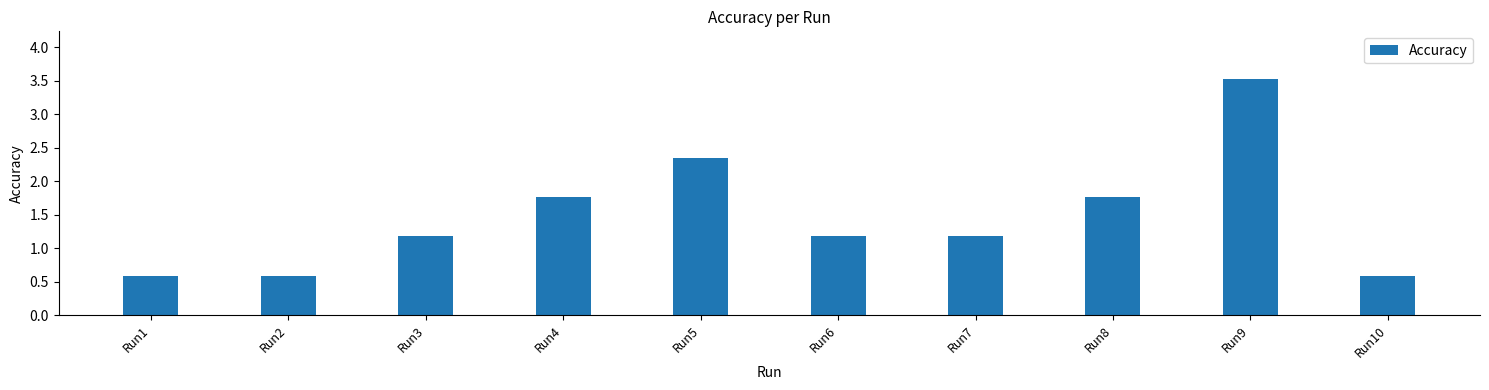

Is it true that the value at Run6 is 0.8?

False